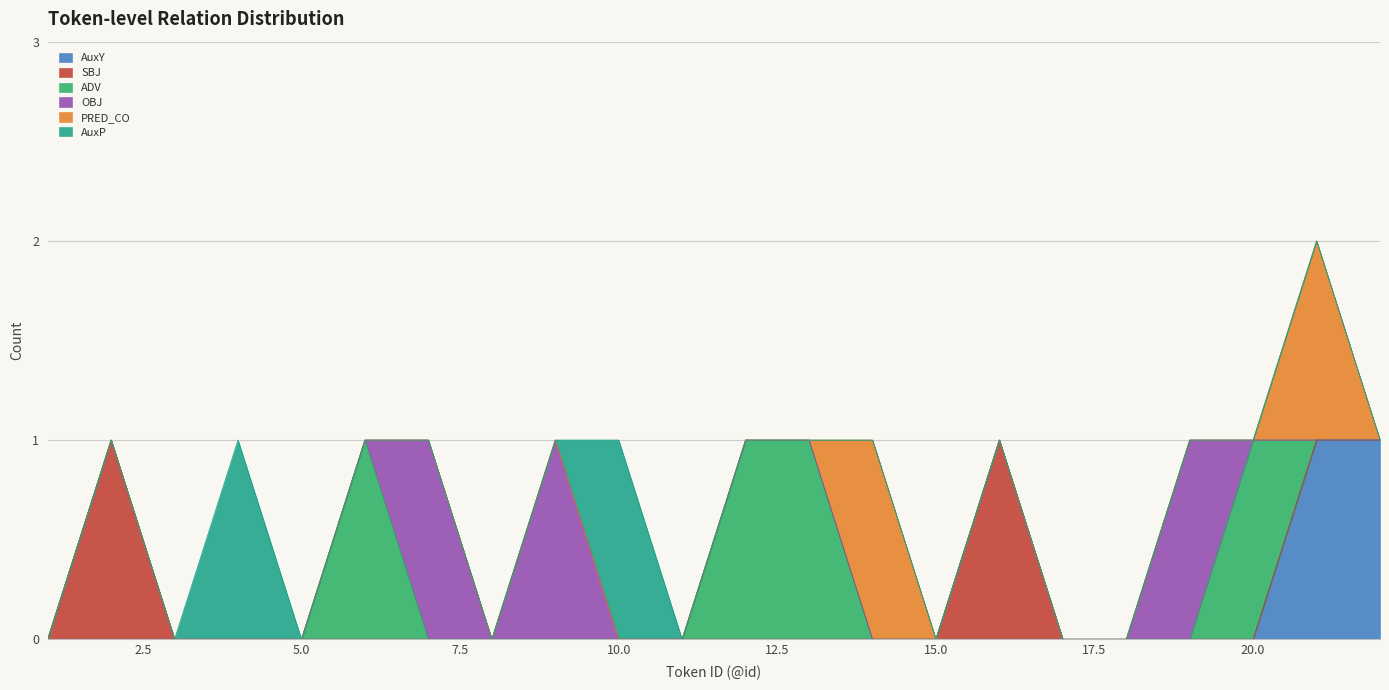

What are all the series names shown in the legend?

AuxY, SBJ, ADV, OBJ, PRED_CO, AuxP